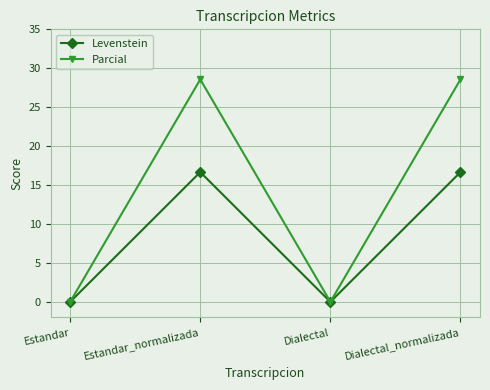

Which series has the largest total across all categories?

Parcial